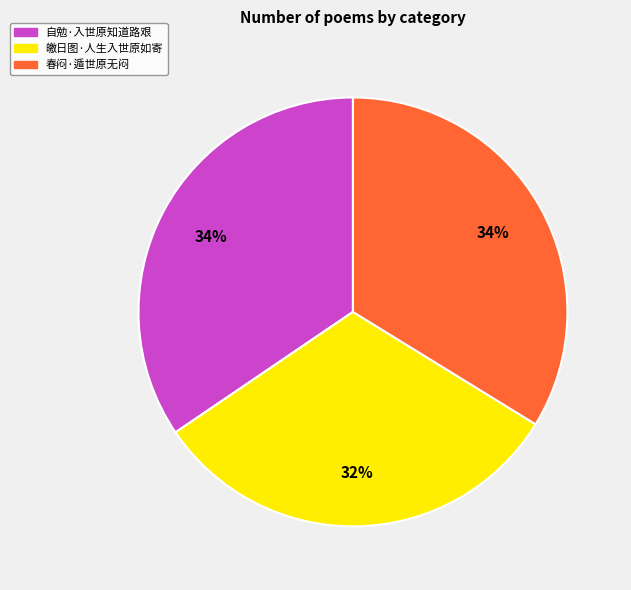

Is it true that 自勉·入世原知道路艰 is 21% of the pie?

False